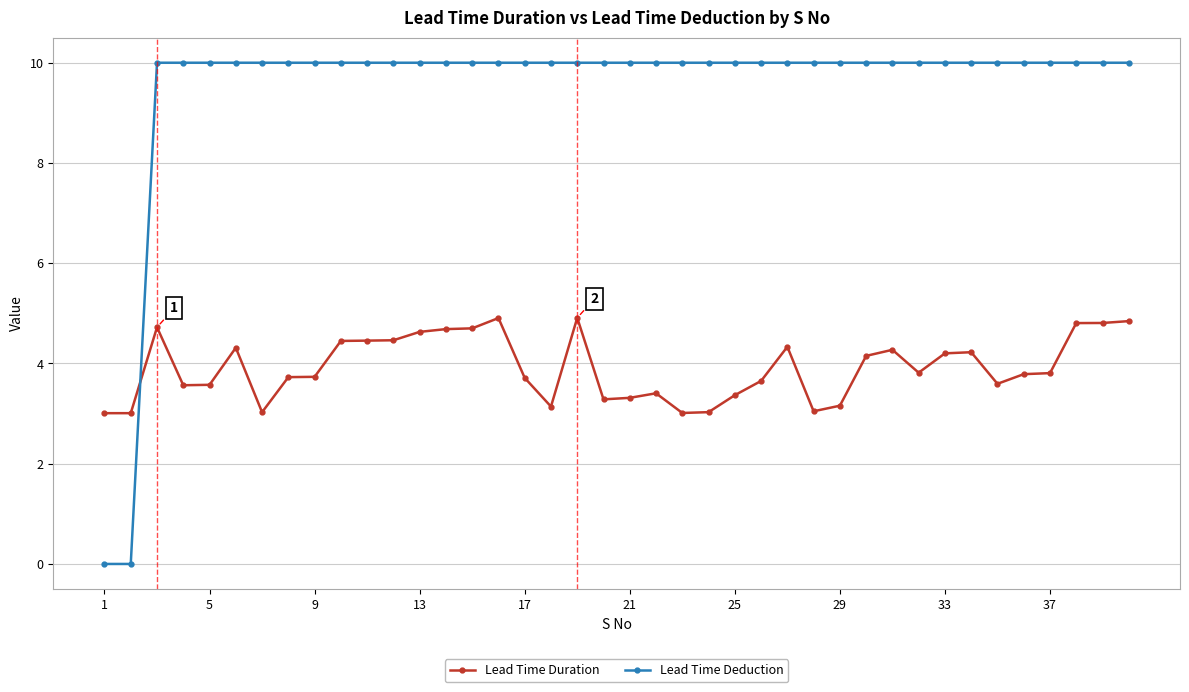

Which series has the largest total across all categories?

Lead Time Deduction